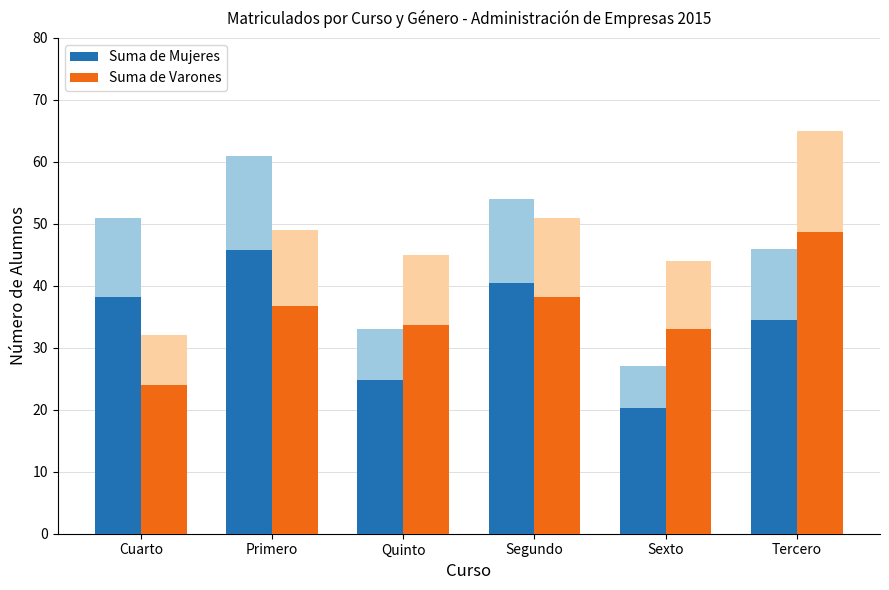

At which label is Suma de Mujeres closest to 33?

Tercero